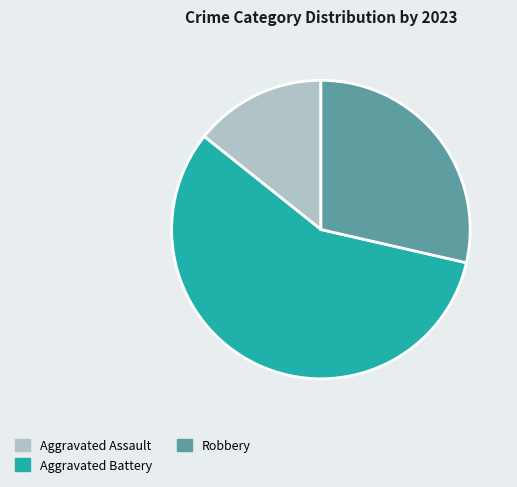

Combined, do Robbery and Aggravated Battery account for over 50%?

Yes